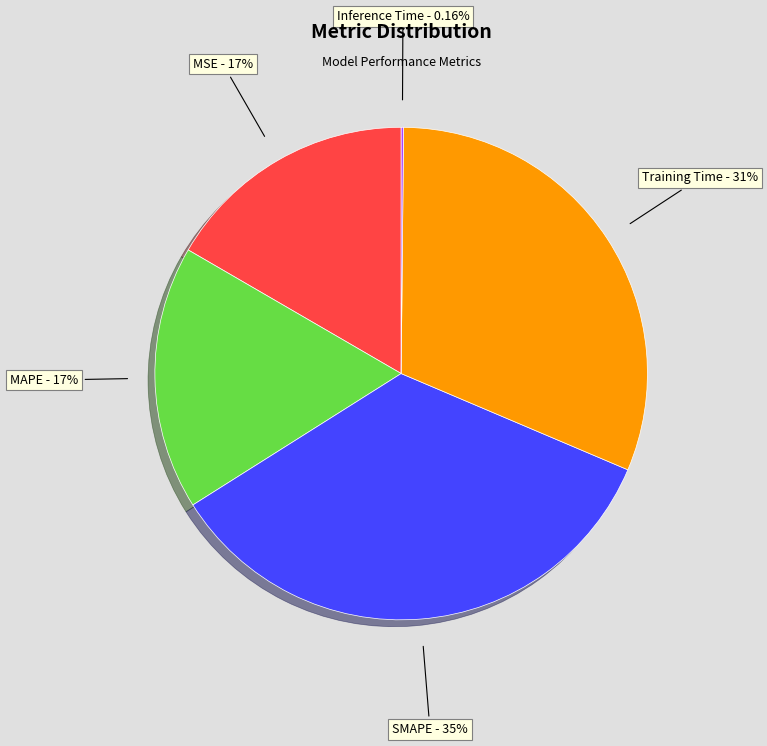

To the nearest percent, what is the average slice percentage?

20%